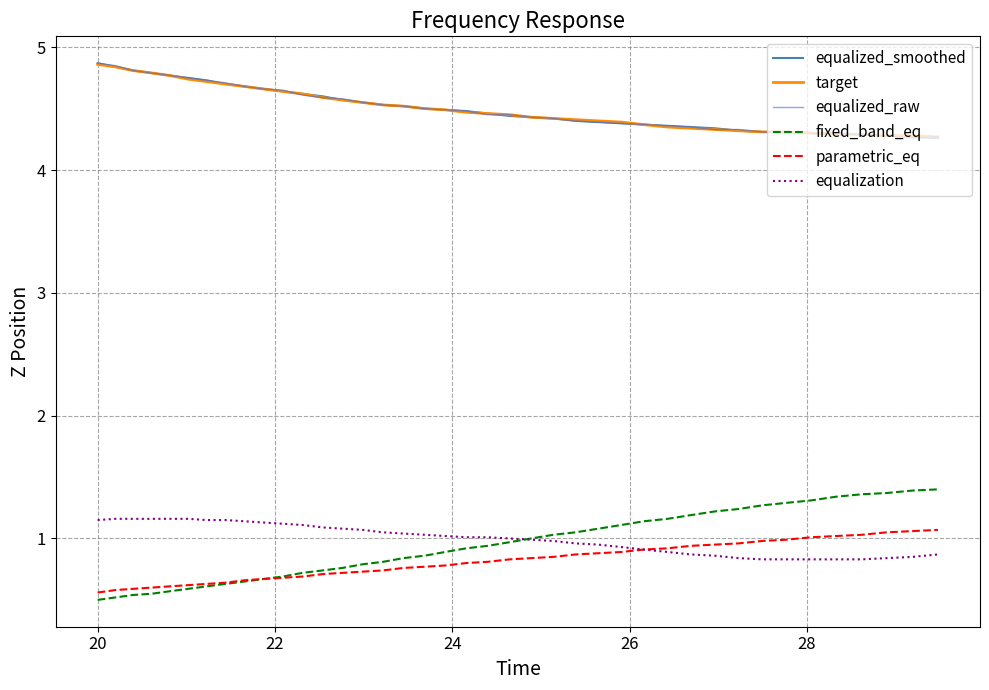

What is the greatest value displayed?

4.9